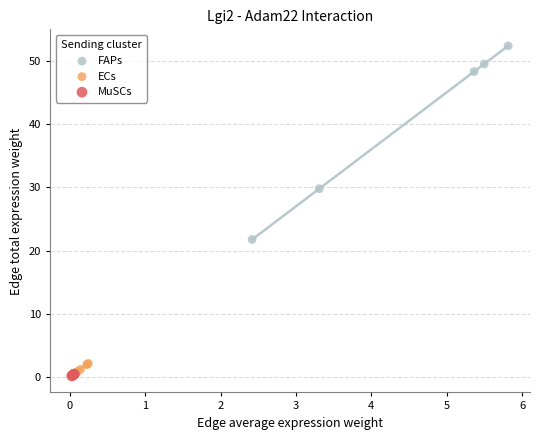

Which series contains the highest Y value?

FAPs